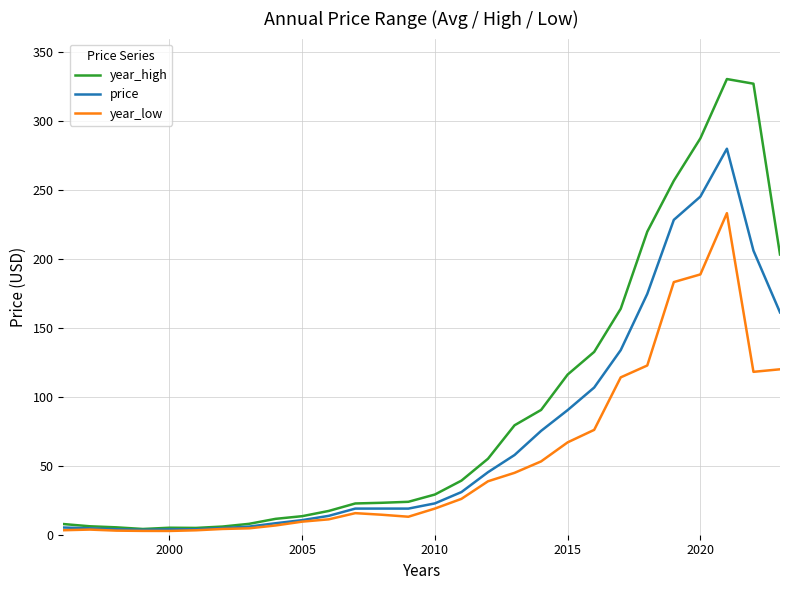

How many lines are shown in the chart?

3